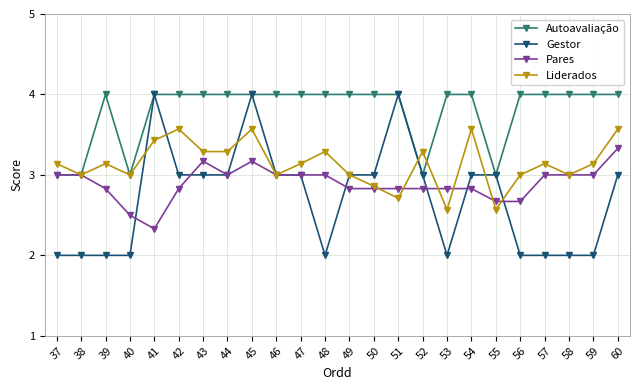

Where is the first local maximum for Liderados?

39